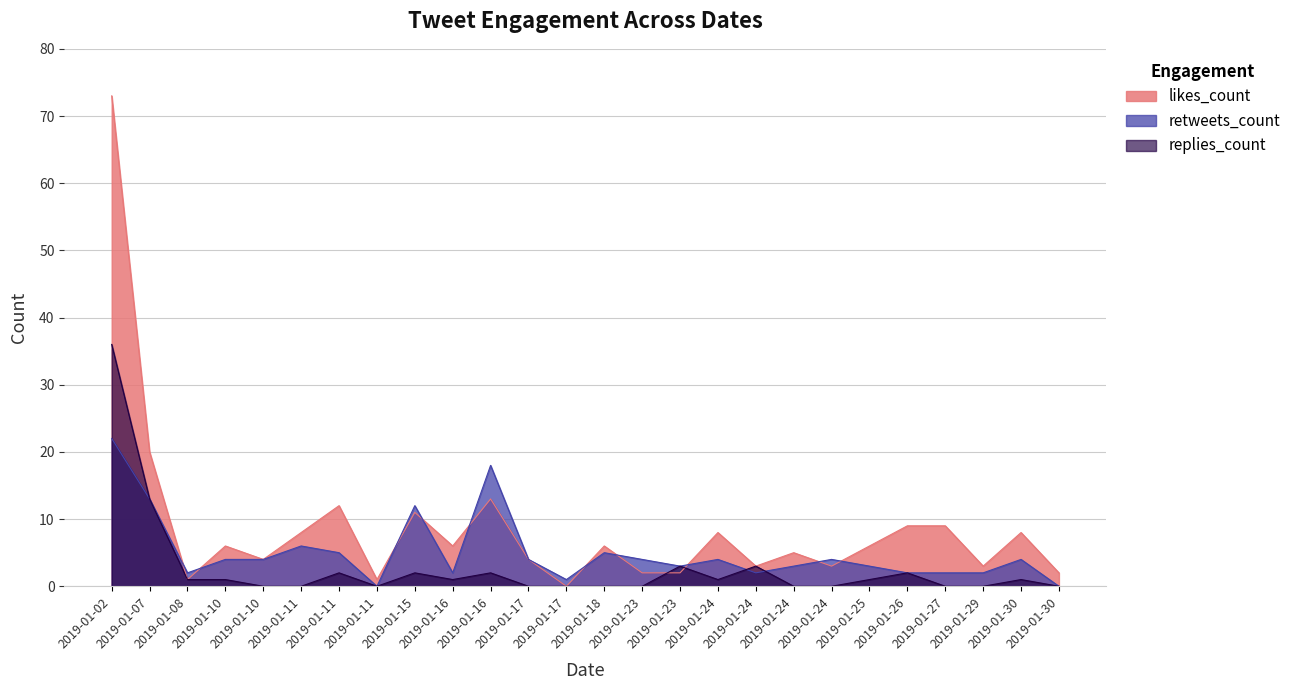

List the series in order of their overall mean, highest first.

likes_count, retweets_count, replies_count